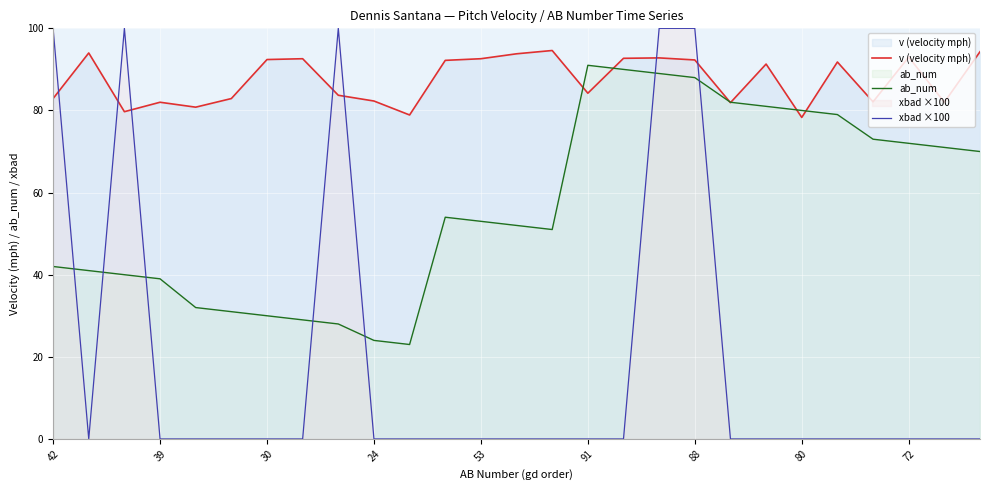

True or false: v (velocity mph) and xbad ×100 intersect in this chart.

True